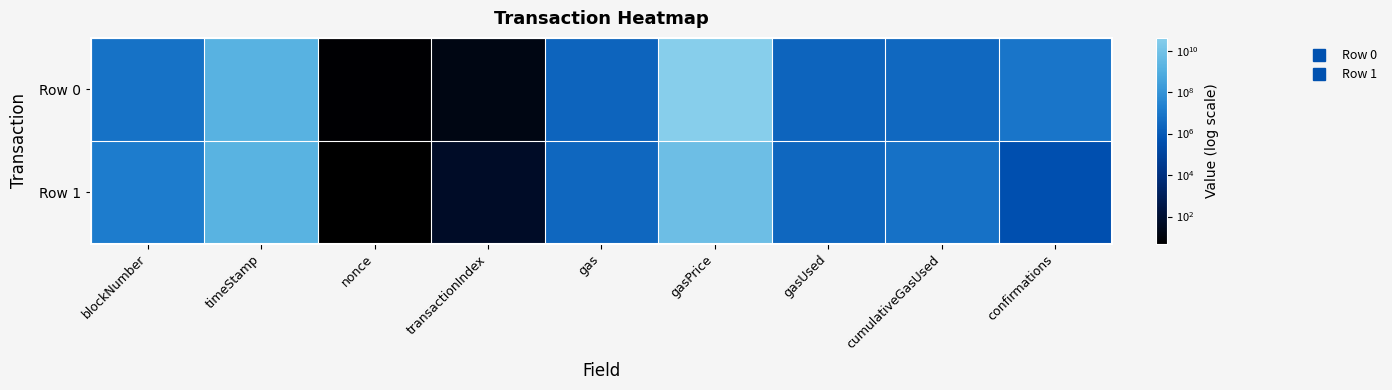

List the series in order of their peak value, lowest first.

Row 1, Row 0